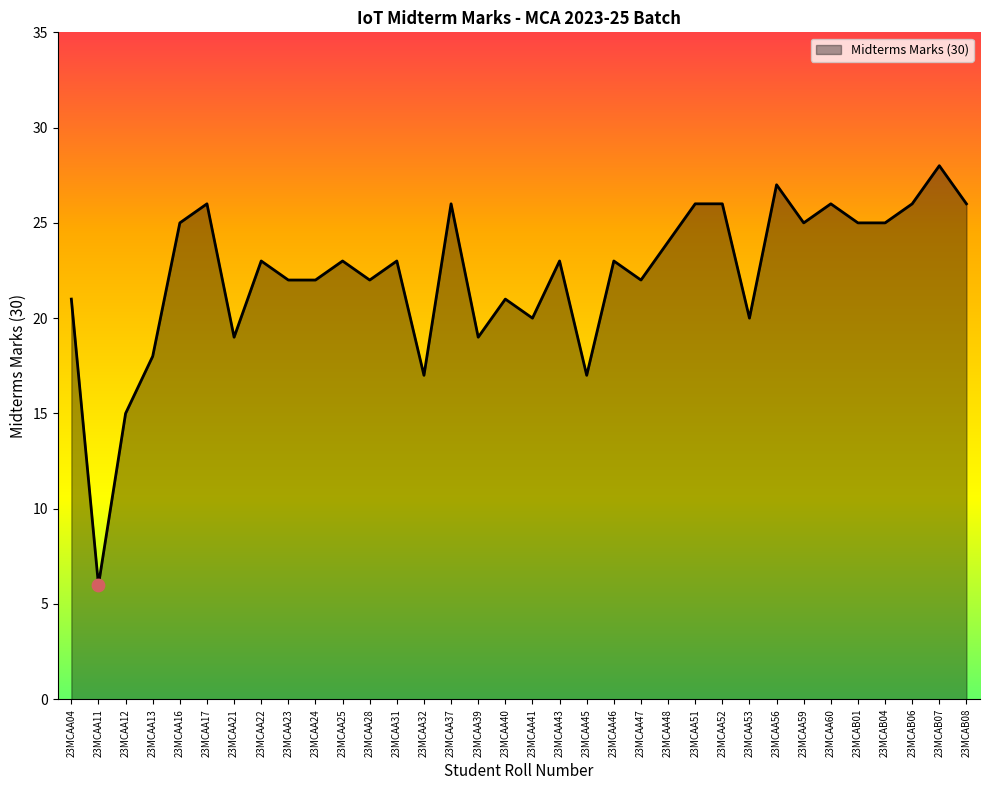

What is the change in value from 23MCAA23 to 23MCAA52?

+4